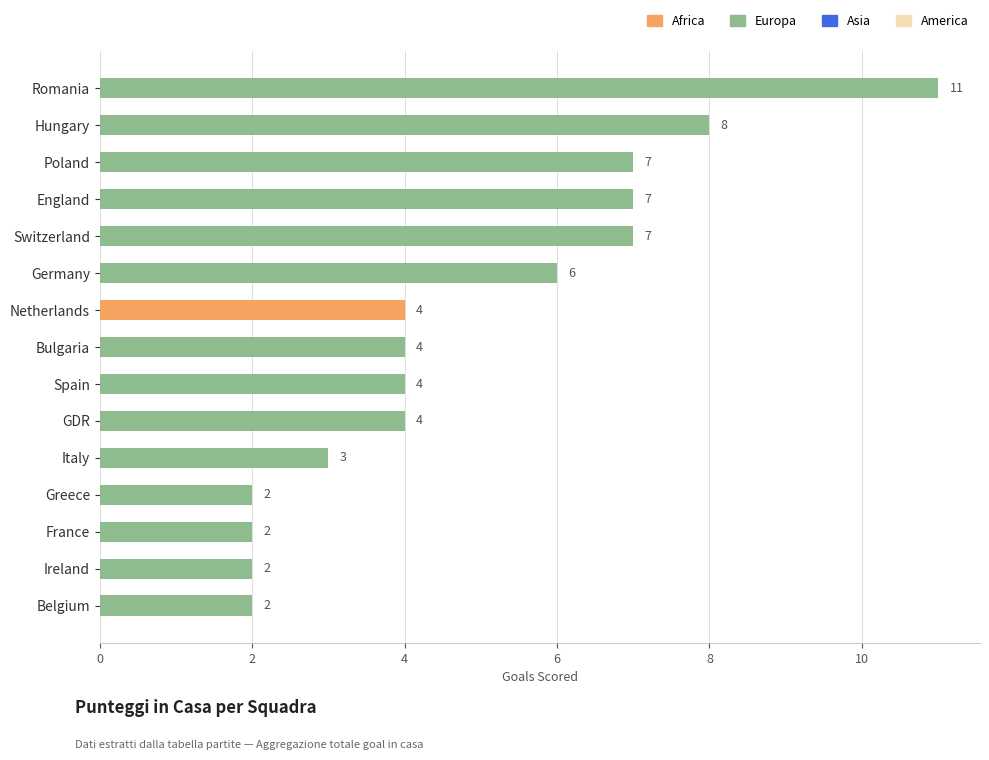

Reading top to bottom, extract all data points from this chart.

Romania=11	Hungary=8	Poland=7	England=7	Switzerland=7	Germany=6	Netherlands=4	Bulgaria=4	Spain=4	GDR=4	Italy=3	Greece=2	France=2	Ireland=2	Belgium=2